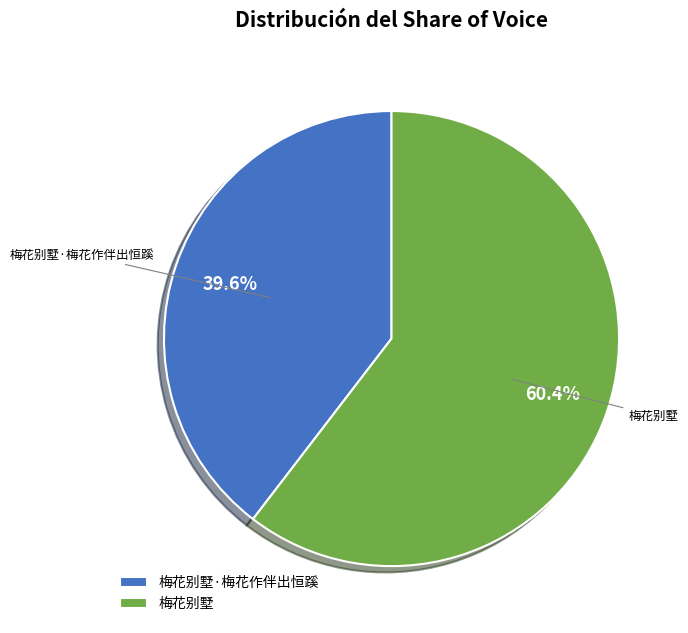

Approximately how many times larger is the value at 梅花别墅 compared to 梅花别墅·梅花作伴出恒蹊?

1.5